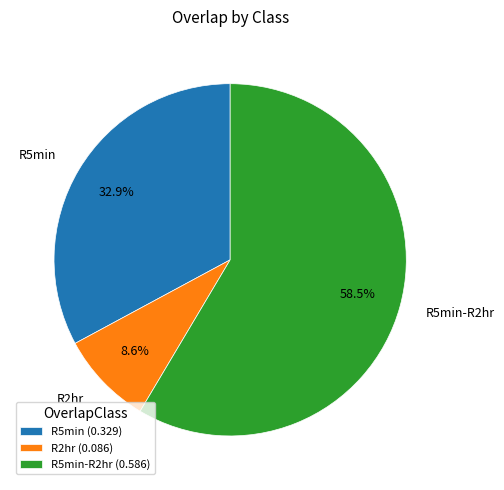

What portion of the pie excludes R5min-R2hr?

41.5%